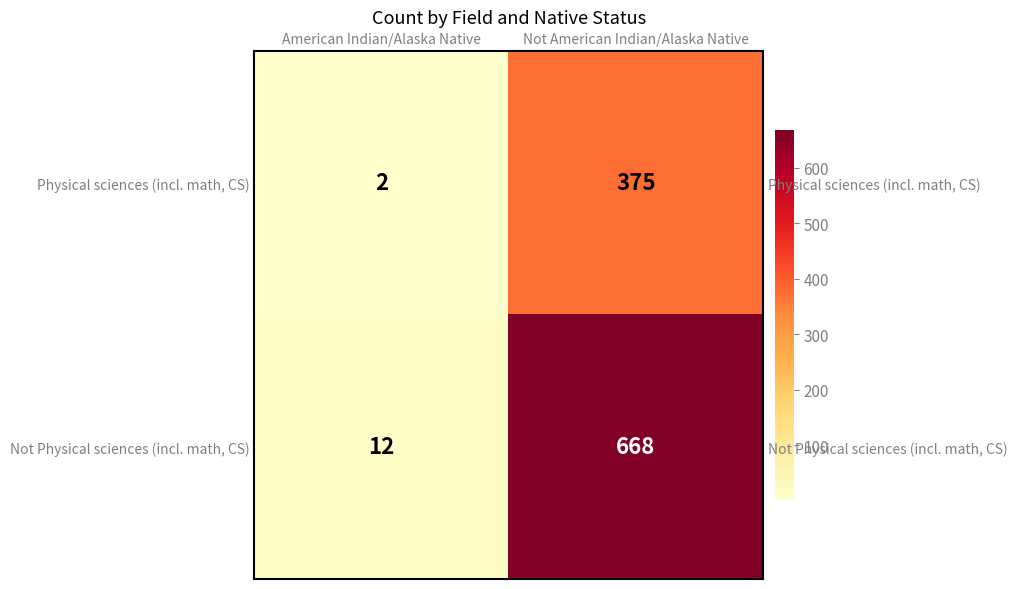

What is the difference between the Physical sciences (incl. math, CS) values at American Indian/Alaska Native and Not American Indian/Alaska Native?

373